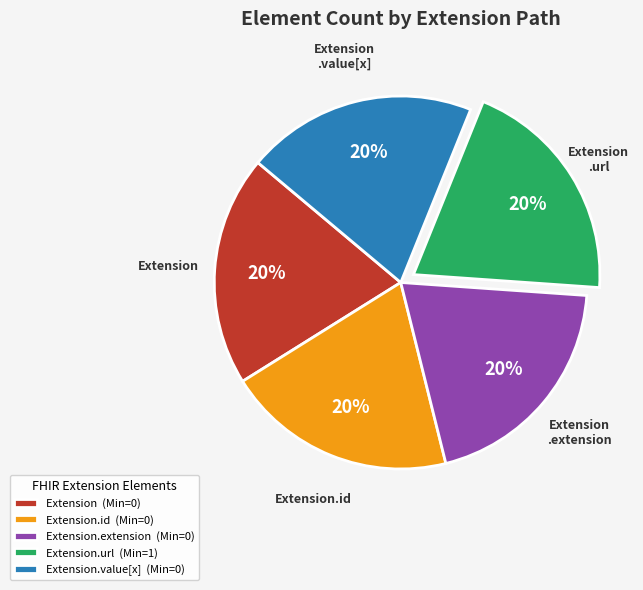

Does any single category account for the majority?

No